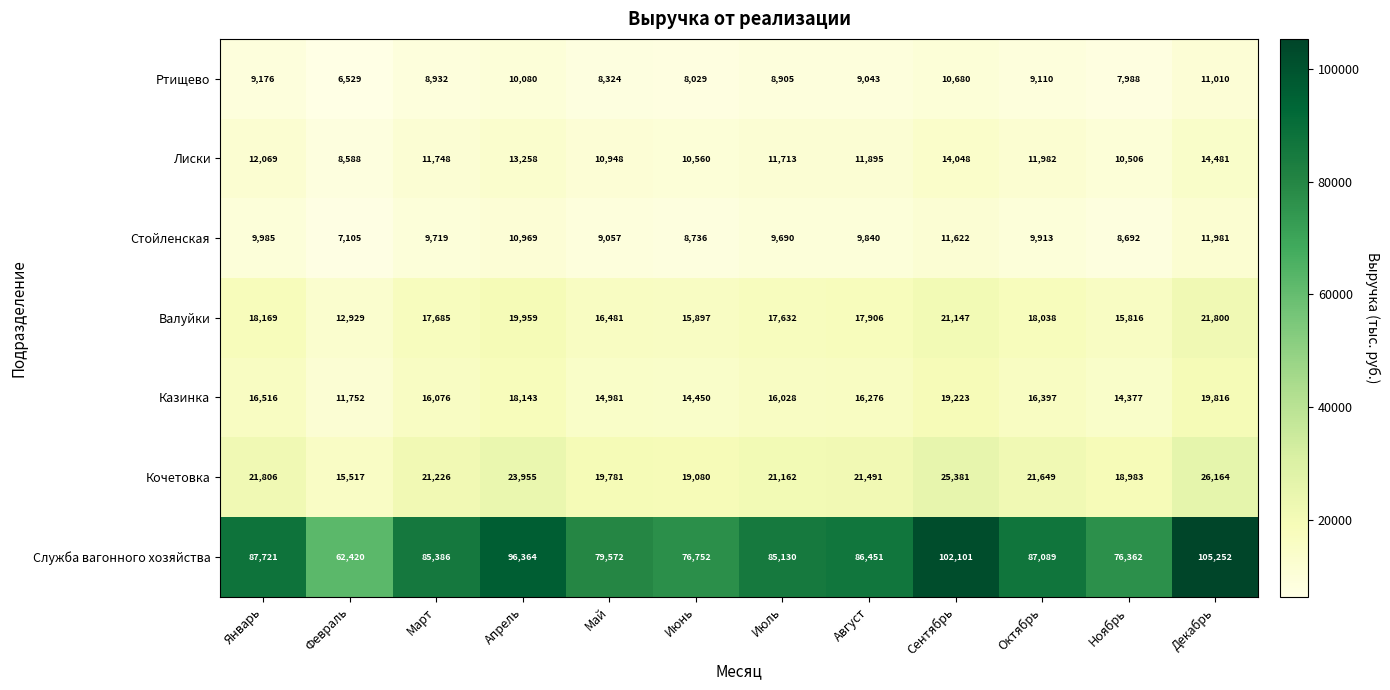

What is the maximum value shown in the chart?

105252